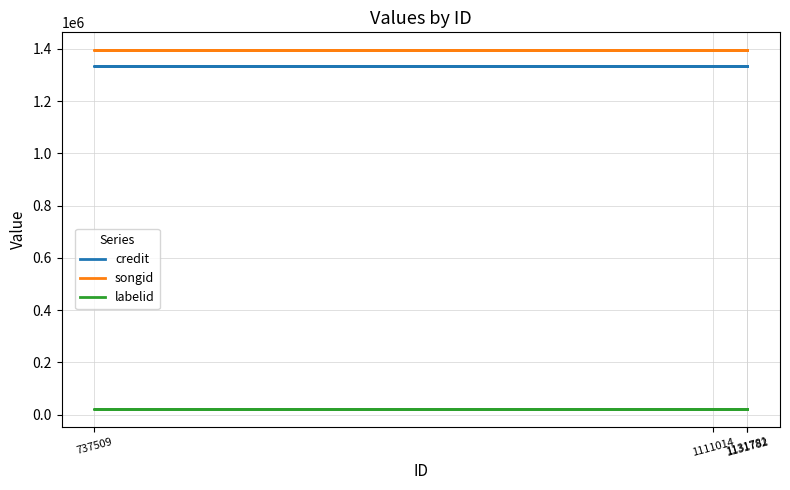

Reading left to right, what are all the values shown in this chart?

credit: 1131782=1336563	1111014=1336563	737509=1336563	1131781=1336563
songid: 1131782=1395070	1111014=1395070	737509=1395070	1131781=1395070
labelid: 1131782=21322	1111014=21322	737509=21322	1131781=21322